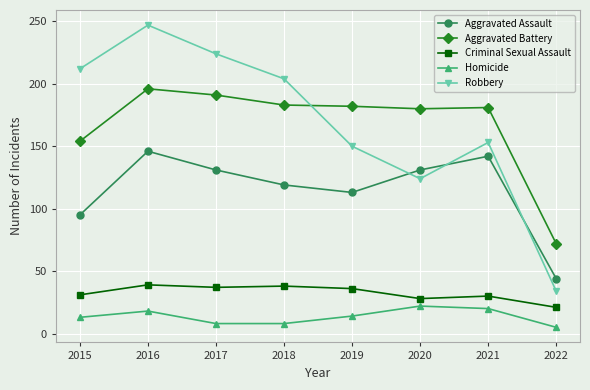

At which category is the sum across all series the highest?

2016